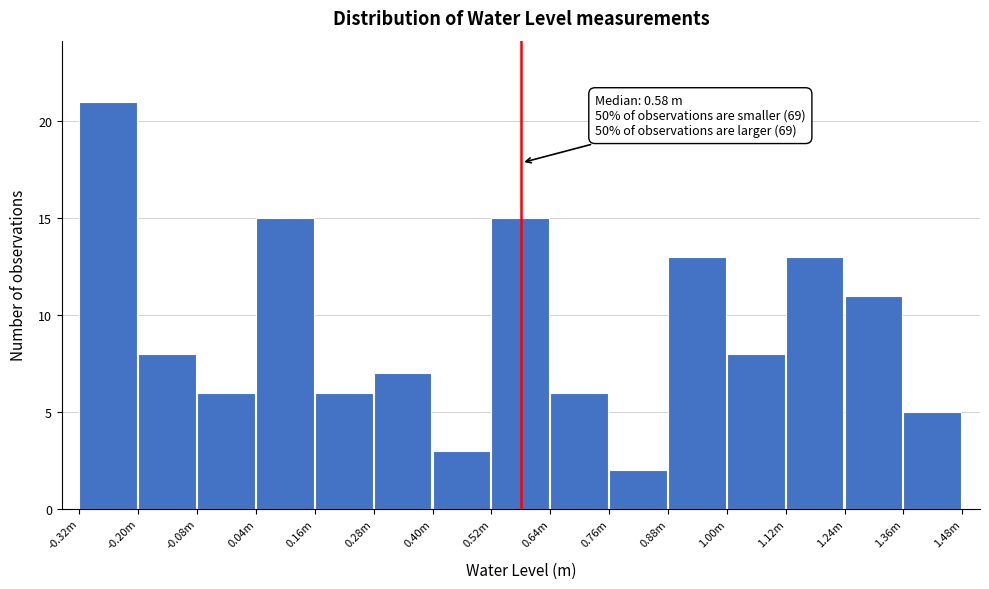

Reading left to right, list all the values displayed in this chart.

21	8	6	15	6	7	3	15	6	2	13	8	13	11	5